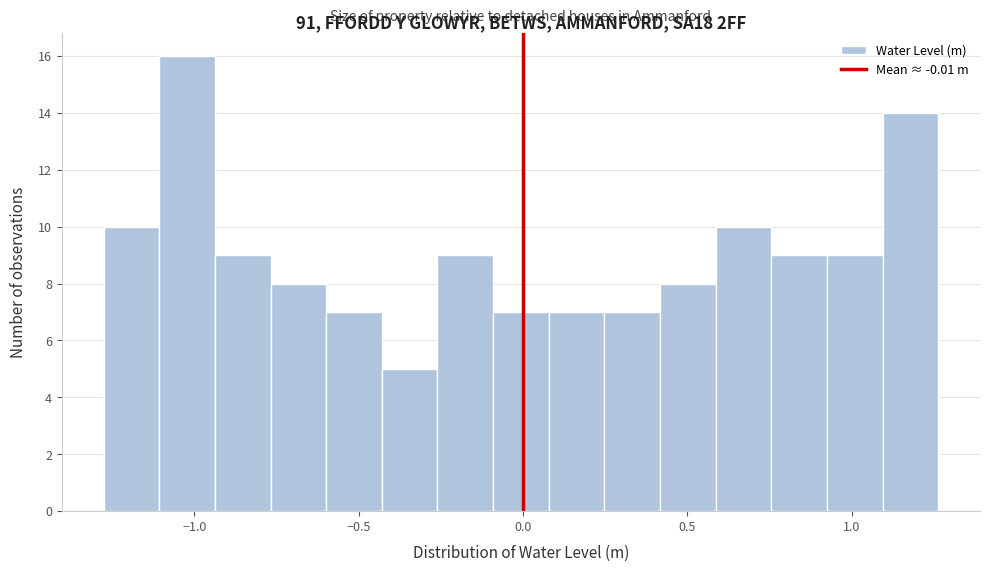

Read against the x-axis, roughly where is the centre of the tallest bar?

-1.00